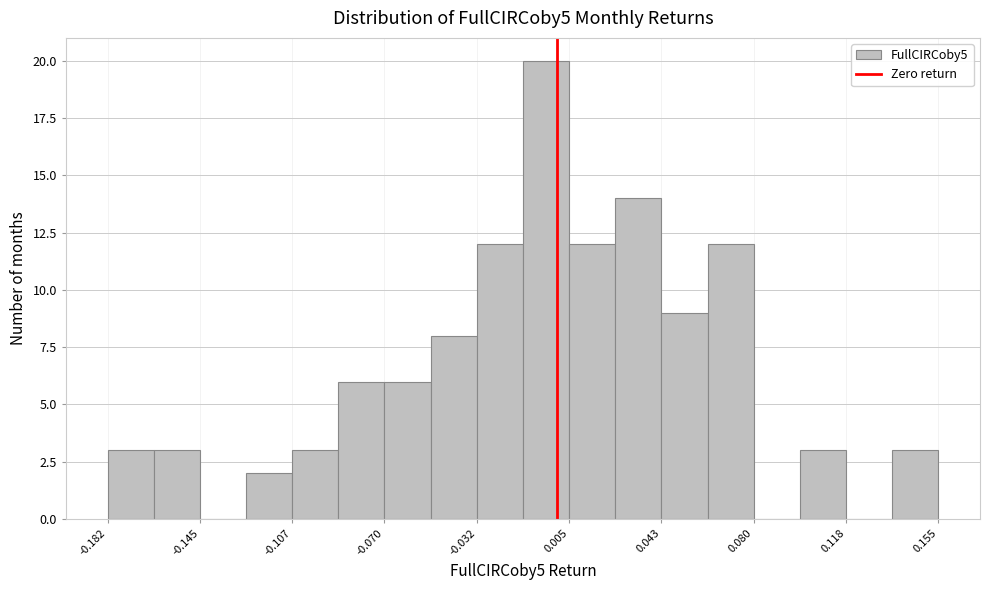

Read against the x-axis, roughly where is the centre of the tallest bar?

-0.005